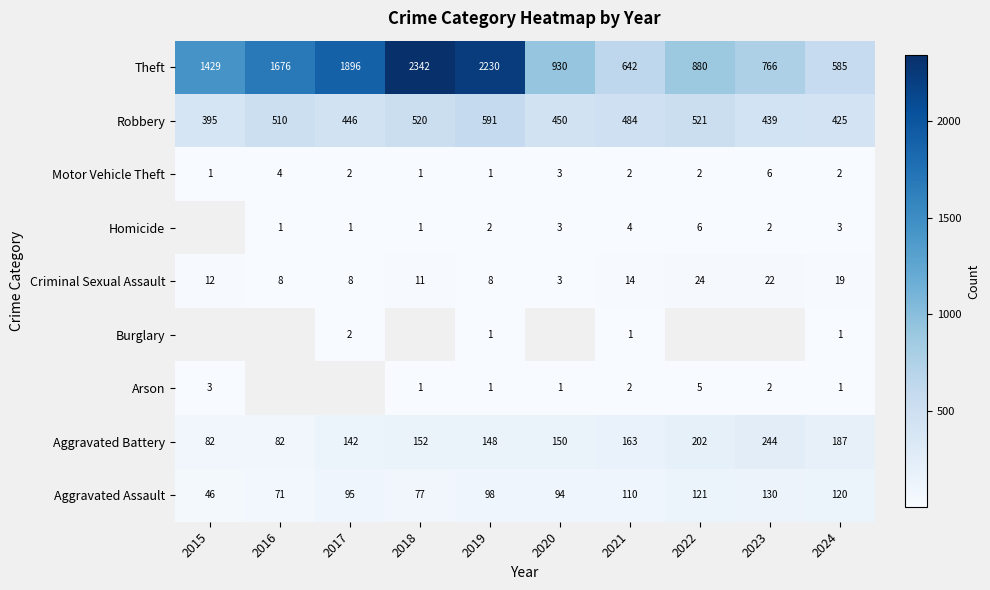

At which category is the sum across all series the highest?

2019